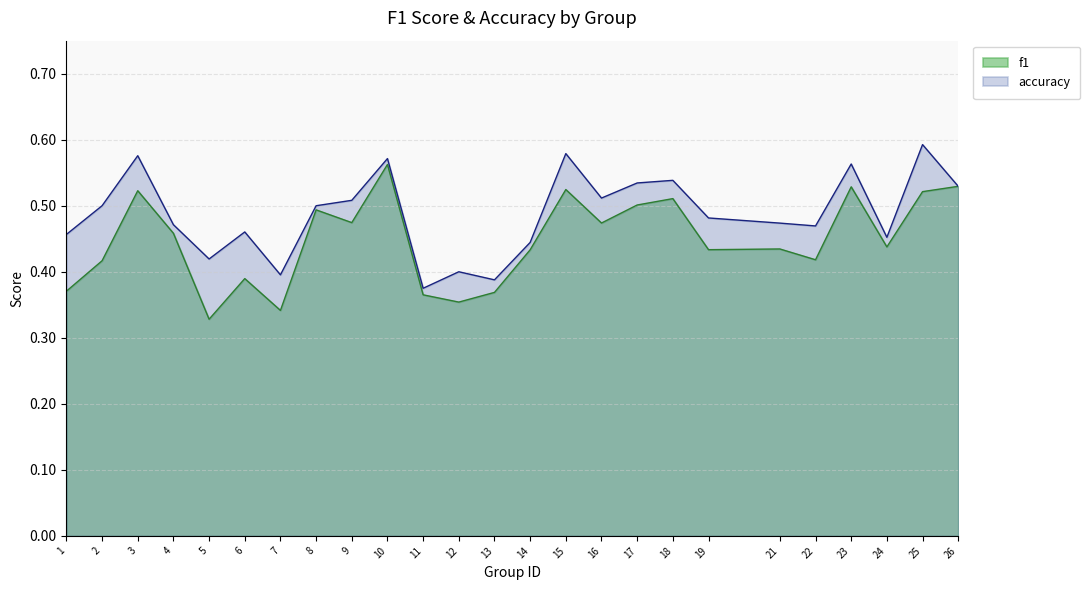

The value of accuracy at 24 is 0.2. True or false?

False